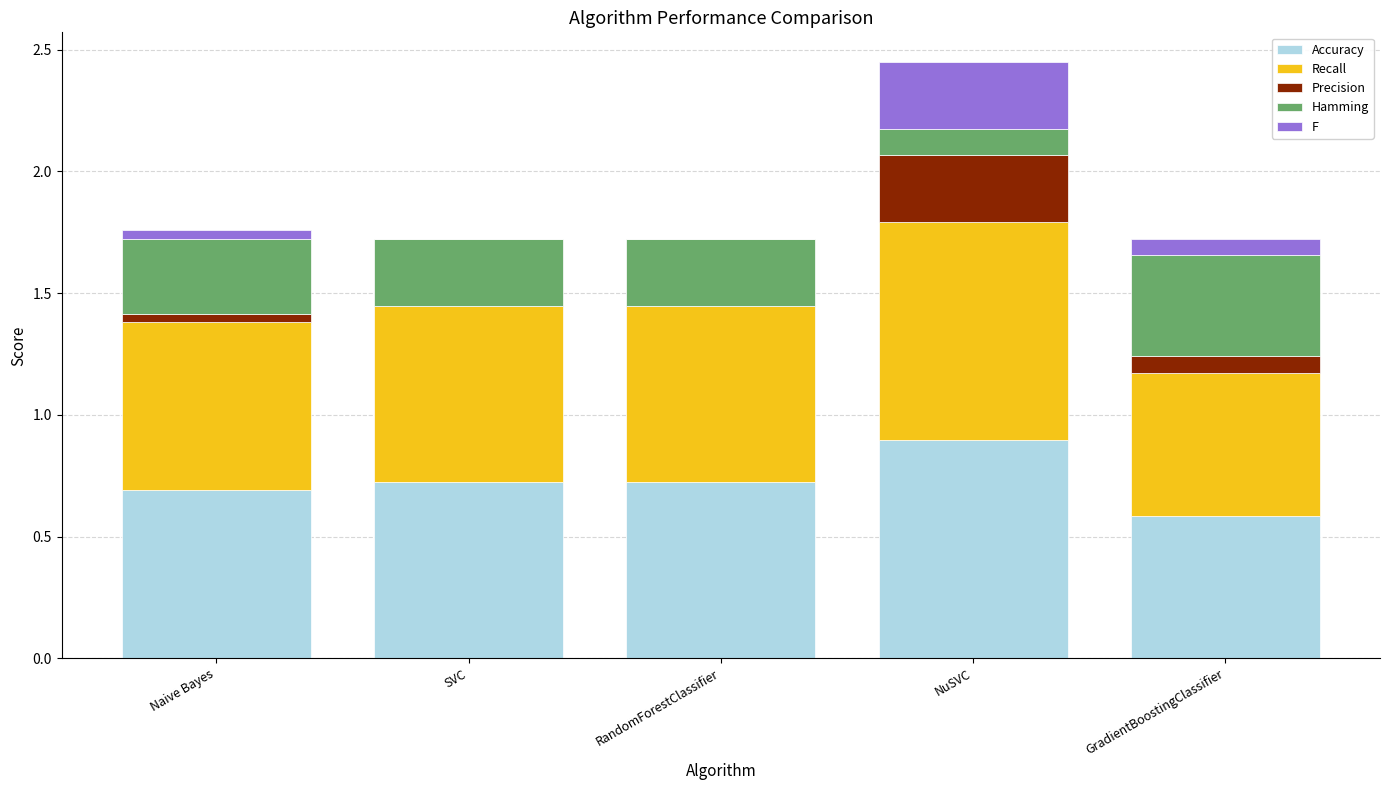

Are the bars grouped side by side (vs. stacked)?

No